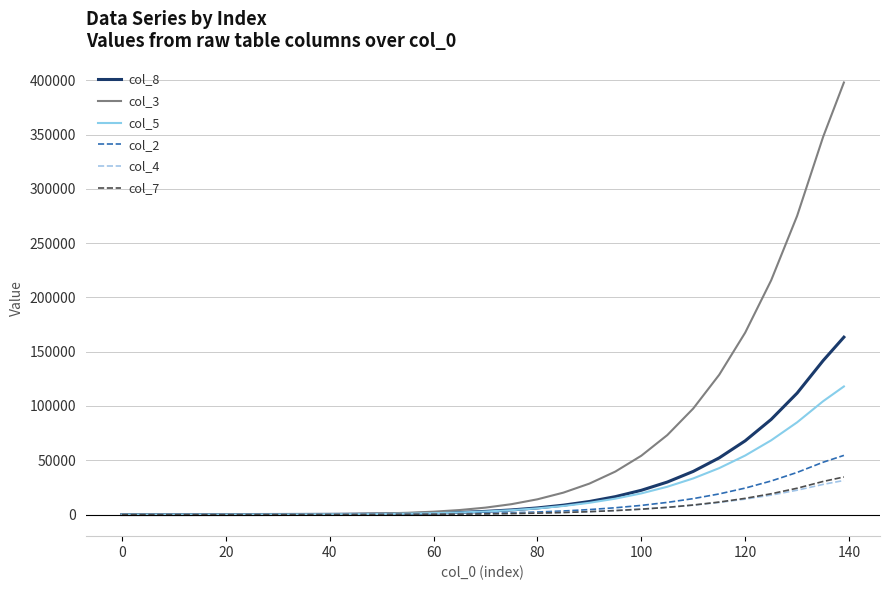

Which series has the largest range (max minus min)?

col_3